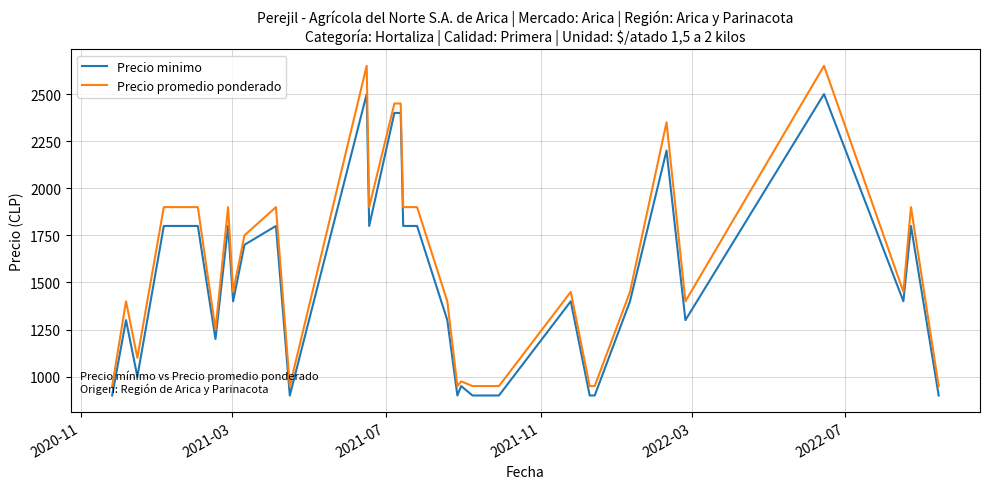

Which series has the largest total across all categories?

Precio promedio ponderado